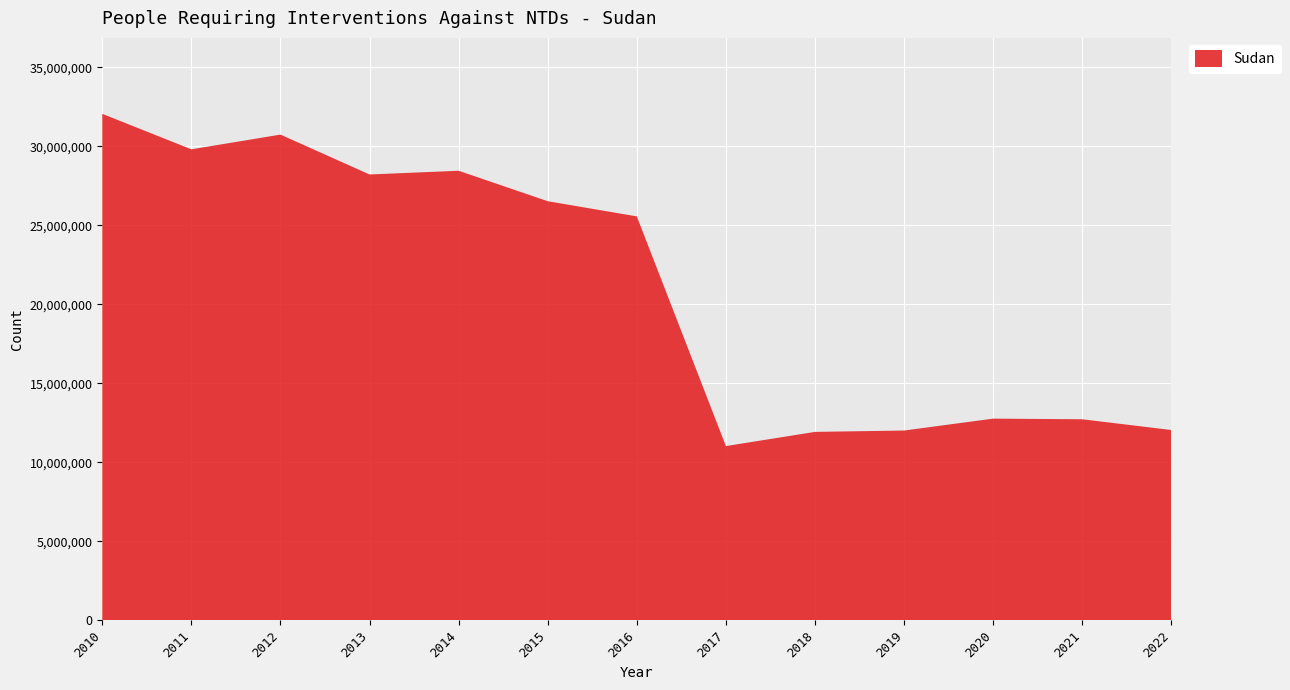

Reading left to right, what are all the values shown in this chart?

2010=32064553	2011=29819813	2012=30750805	2013=28227078	2014=28461970	2015=26533962	2016=25572281	2017=11031353	2018=11930091	2019=12015065	2020=12769465	2021=12728564	2022=12047685